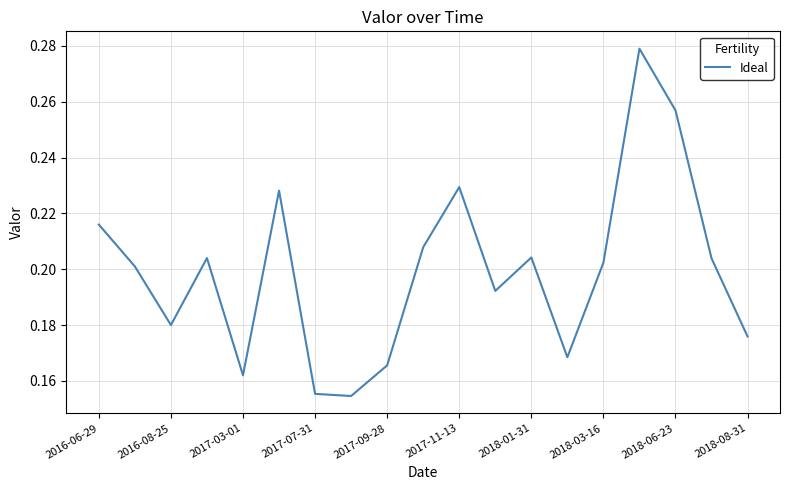

True or false: the data shows 0.3 at 2018-08-31.

False